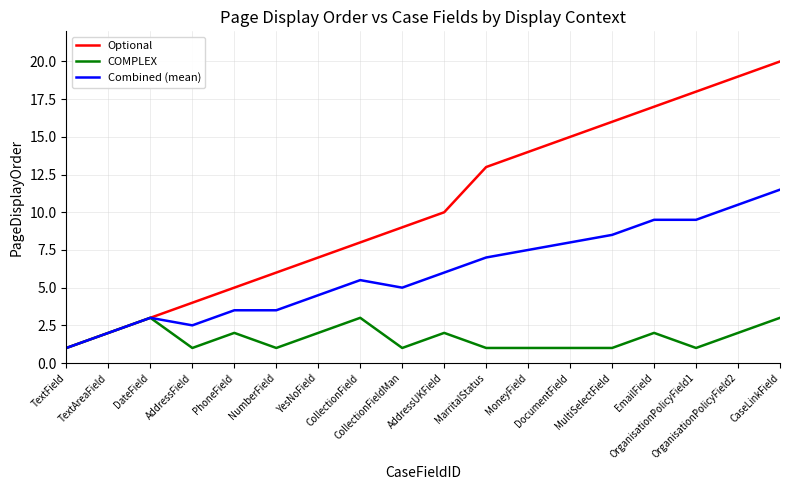

What is the smallest value displayed?

1.0